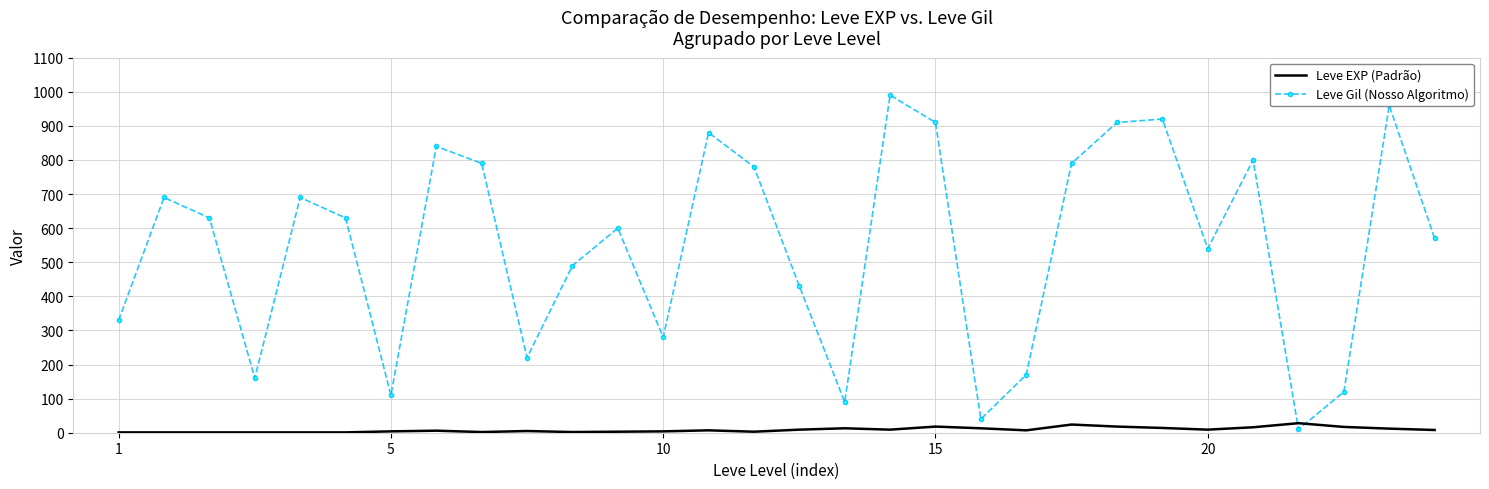

Rank the series by their maximum value, from highest to lowest.

Leve Gil (Nosso Algoritmo), Leve EXP (Padrão)